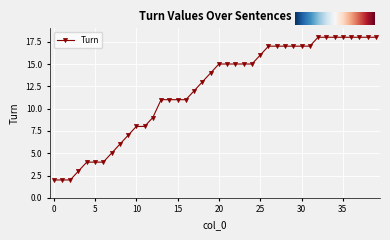

What is the difference between the second highest and minimum values?

16